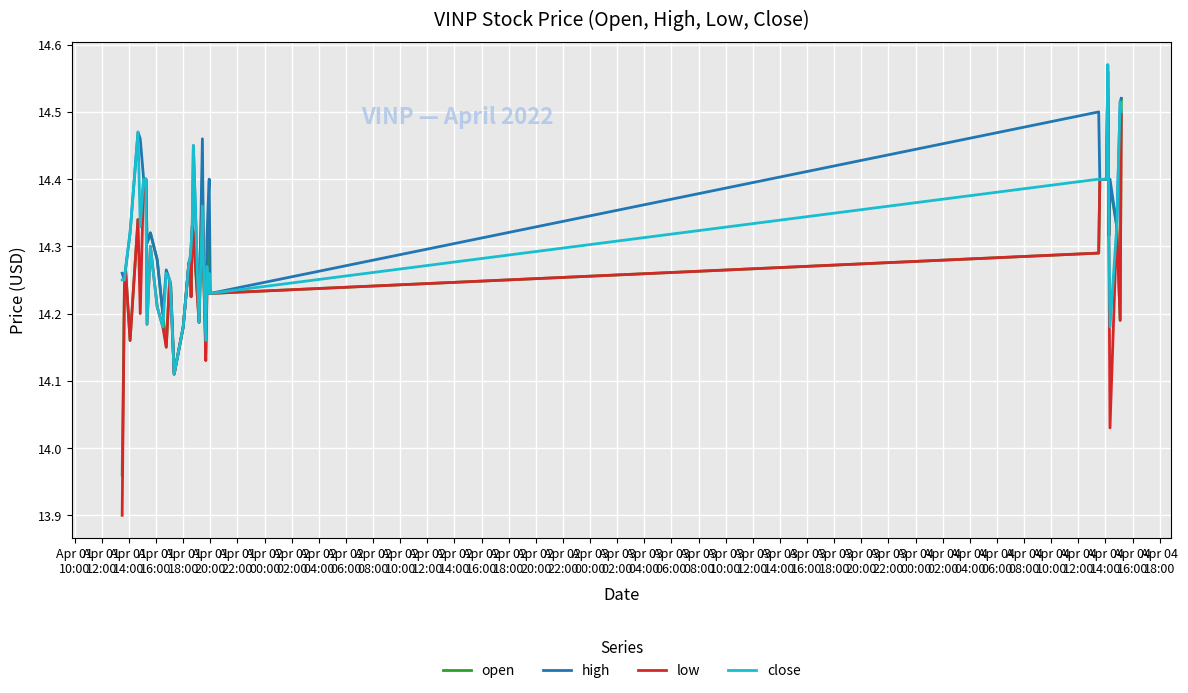

Which series has the largest range (max minus min)?

low